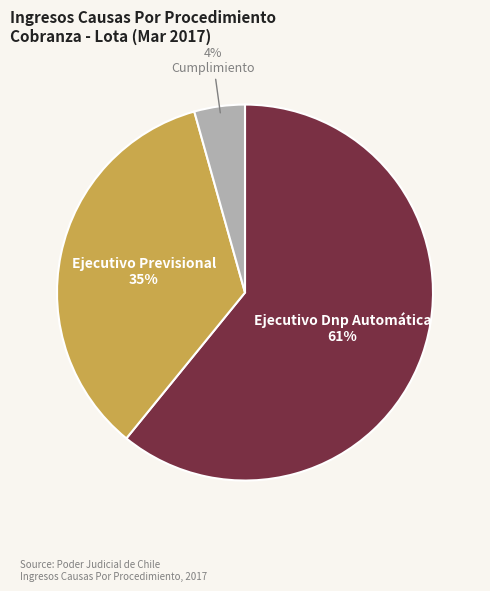

To the nearest percent, what is the difference between the largest and smallest slice percentages?

57%